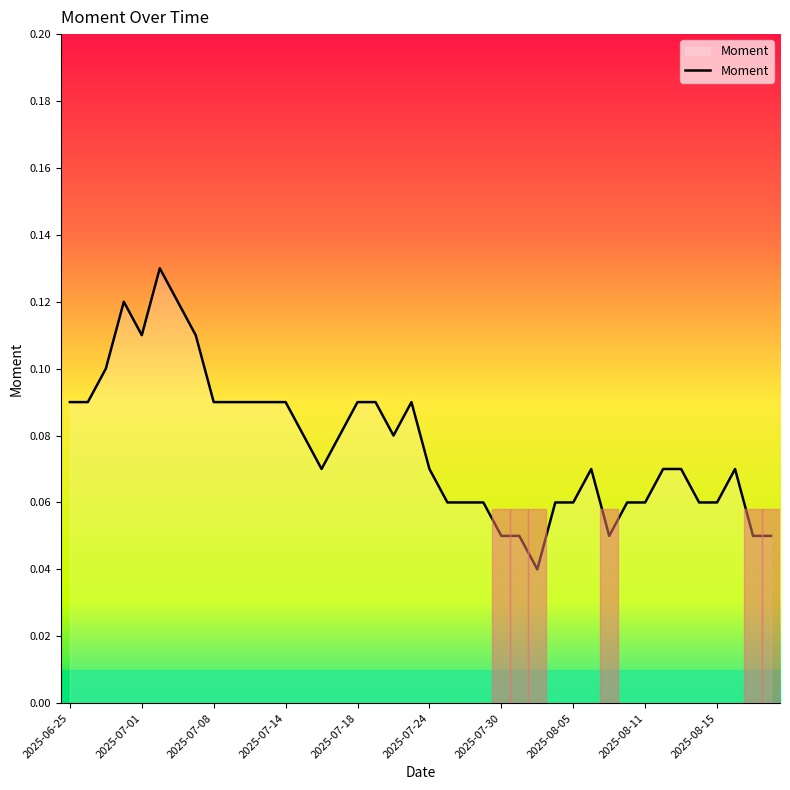

Does the chart display data point markers on the line(s)?

No